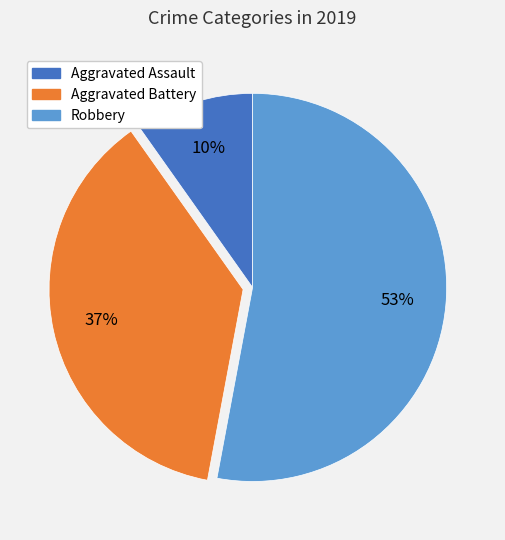

What percentage is the Robbery slice, to the nearest percent?

53%